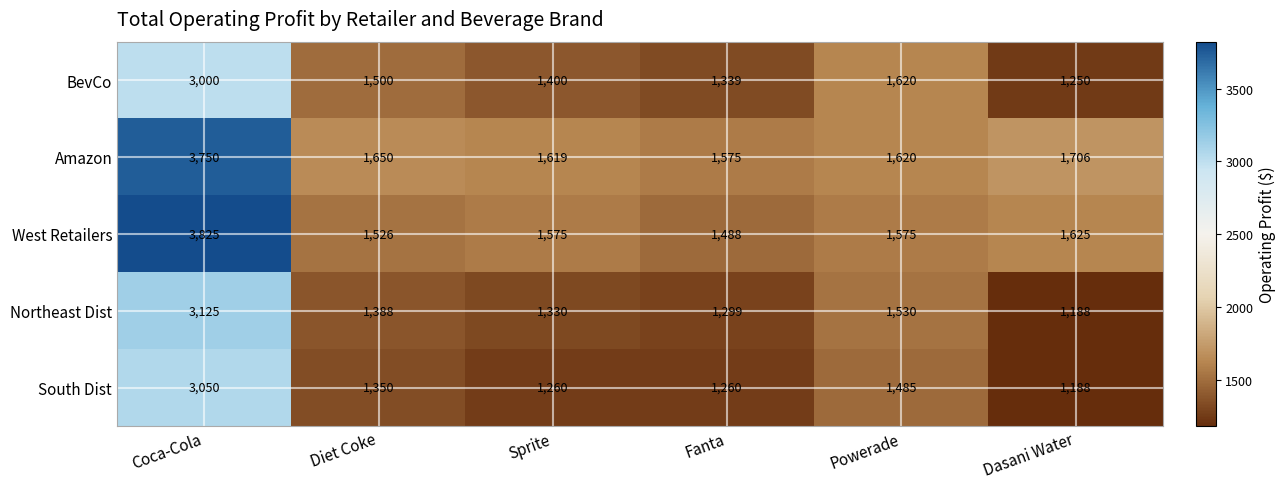

Rank the series at Coca-Cola from lowest to highest value.

BevCo, South Dist, Northeast Dist, Amazon, West Retailers